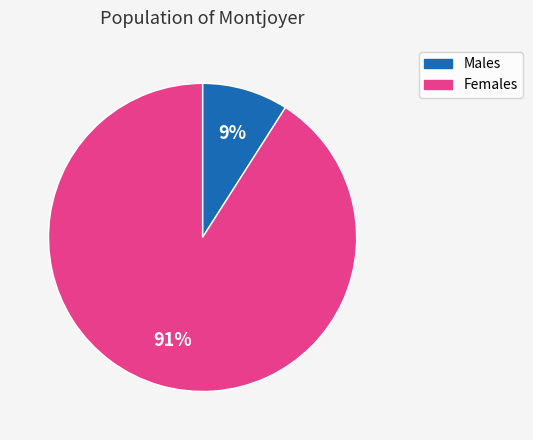

Is there any slice that represents more than half of the pie?

Yes